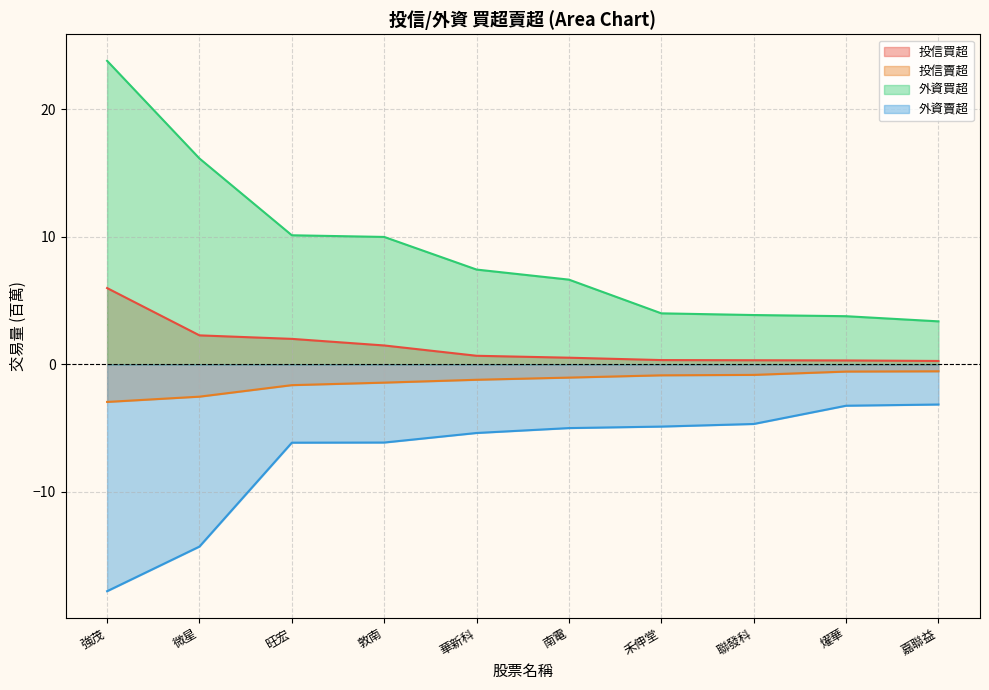

Which label corresponds to the largest value in the chart?

強茂